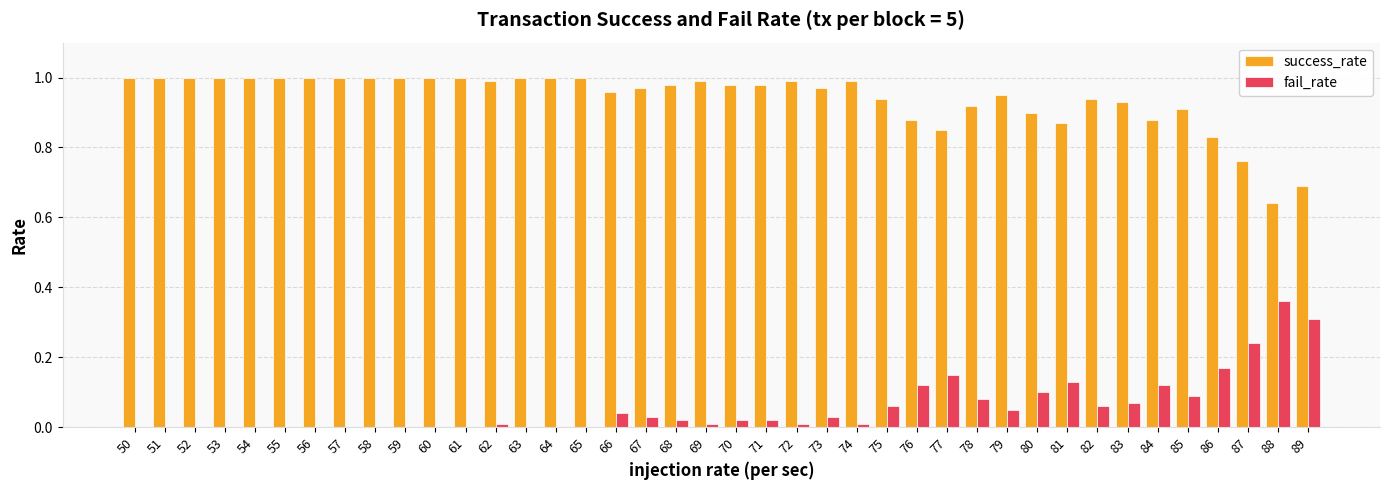

Is the value of fail_rate at 62 greater than the value of success_rate at 55?

No